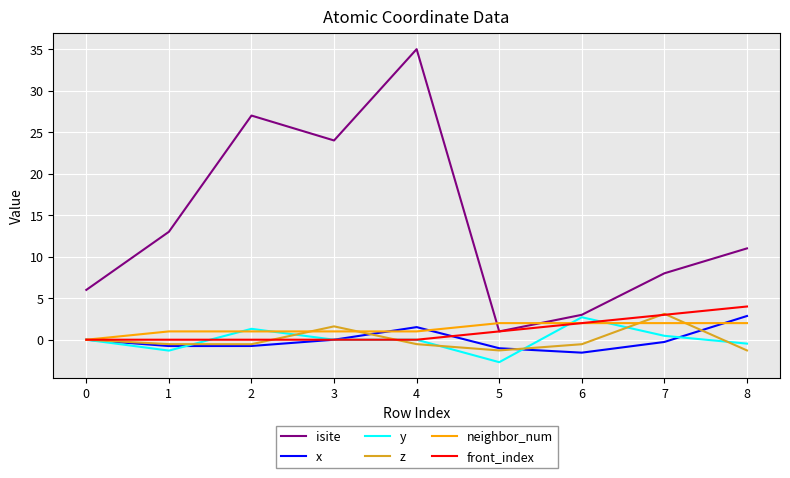

Which category has the lowest value across all series?

5